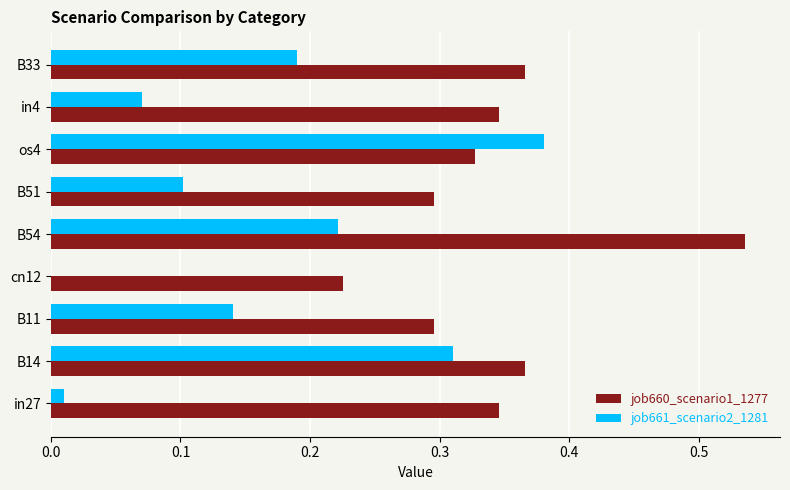

What is the sum of the job660_scenario1_1277 values at B51 and B54?

0.8